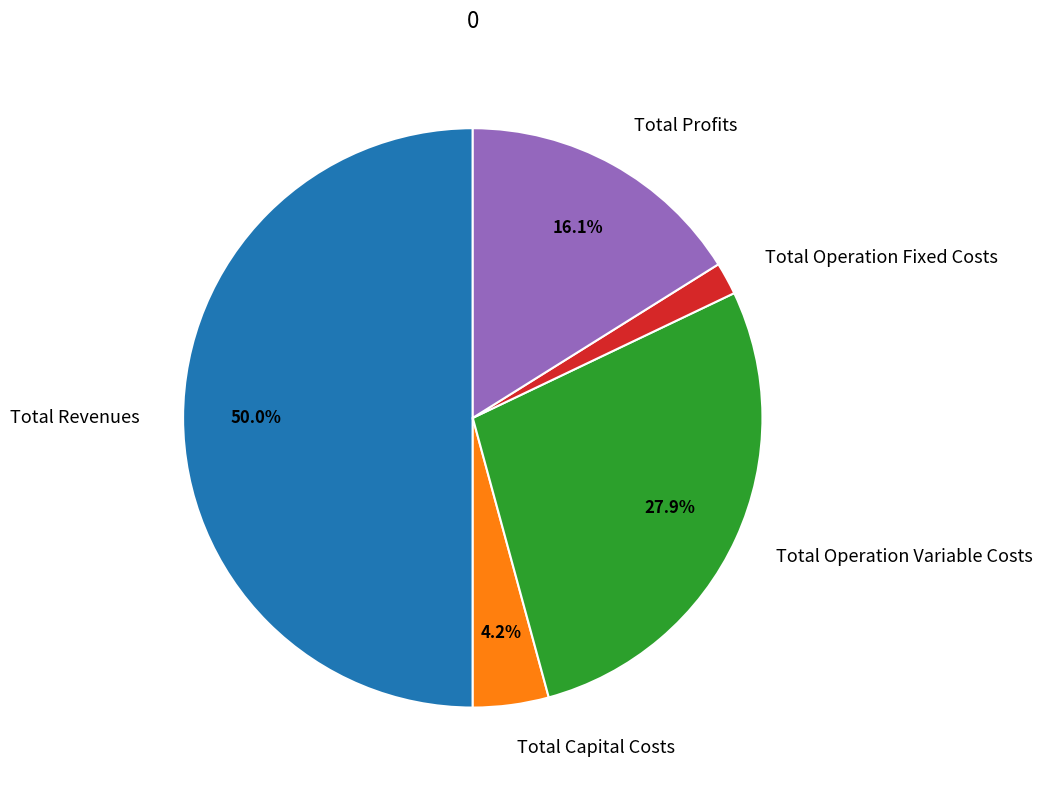

Rank the categories by value from lowest to highest.

Total Operation Fixed Costs, Total Capital Costs, Total Profits, Total Operation Variable Costs, Total Revenues